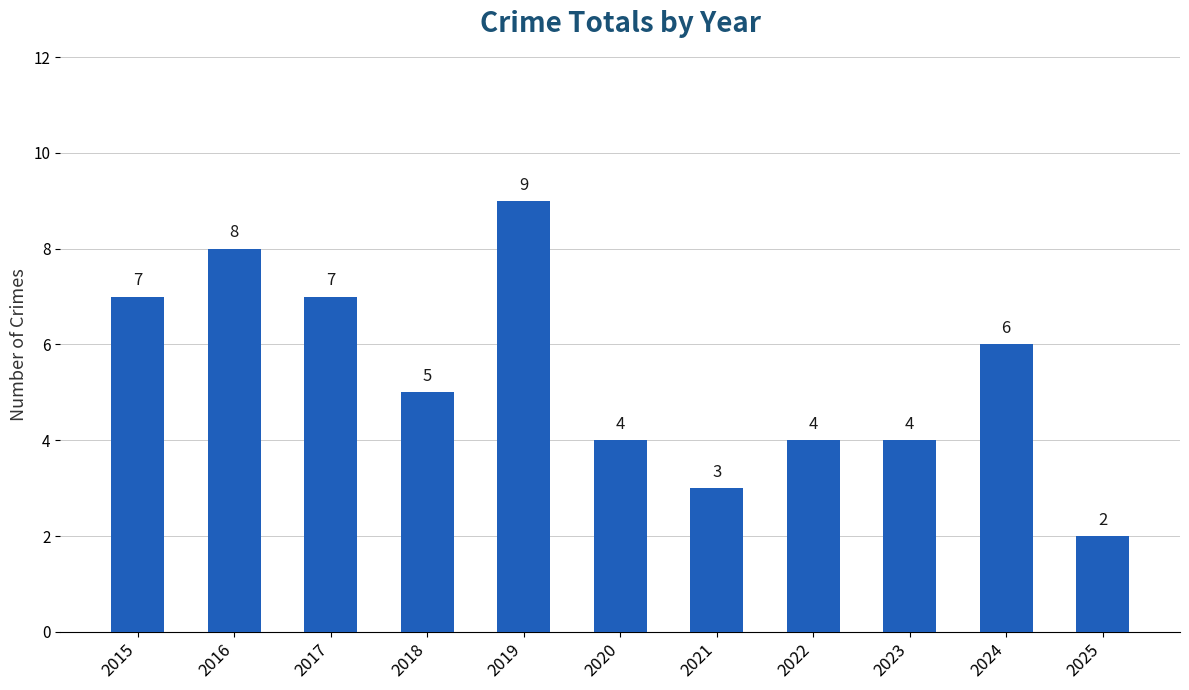

Reading left to right, extract all data points from this chart.

2015=7	2016=8	2017=7	2018=5	2019=9	2020=4	2021=3	2022=4	2023=4	2024=6	2025=2